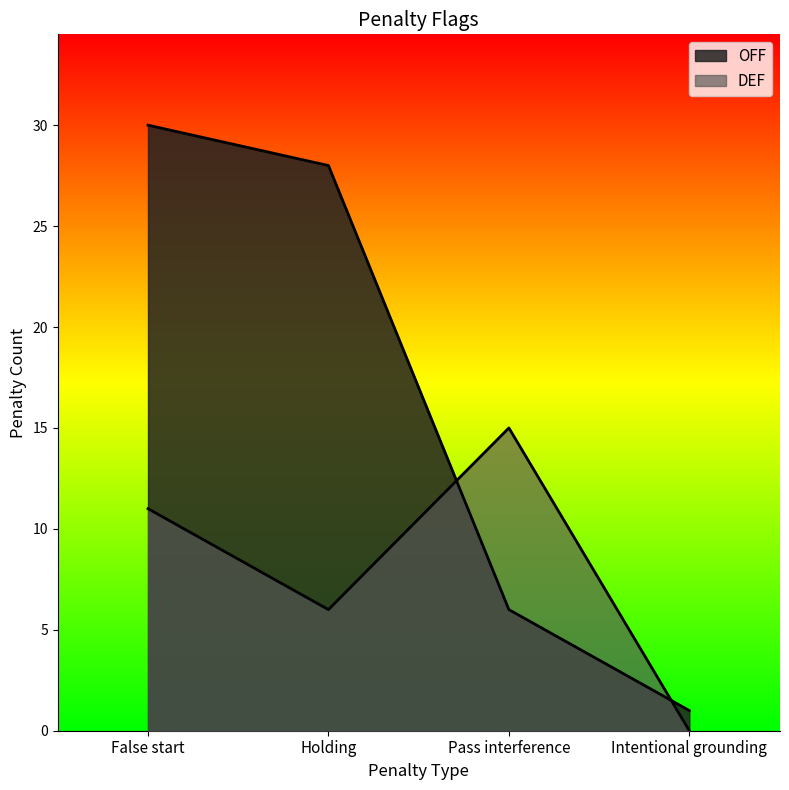

What is the value of the DEF point at the 1st from the left?

11